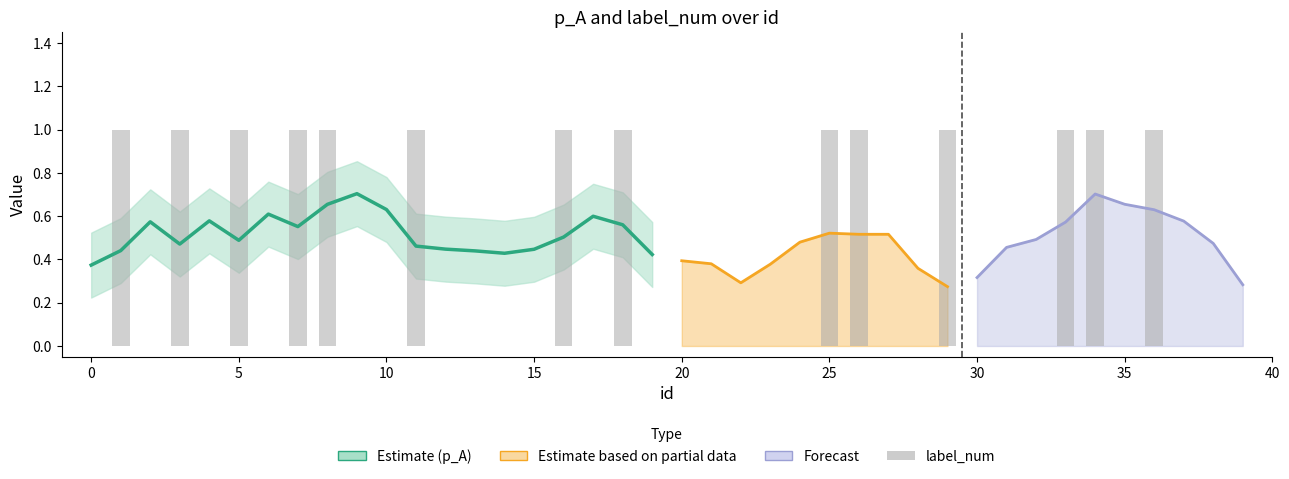

What is the sum of the values at 7 and 0?

1